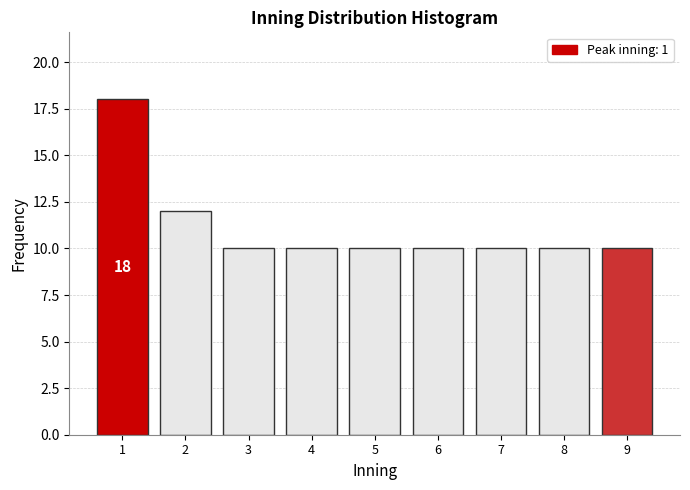

Reading left to right, what are all the values shown in this chart?

18	12	10	10	10	10	10	10	10